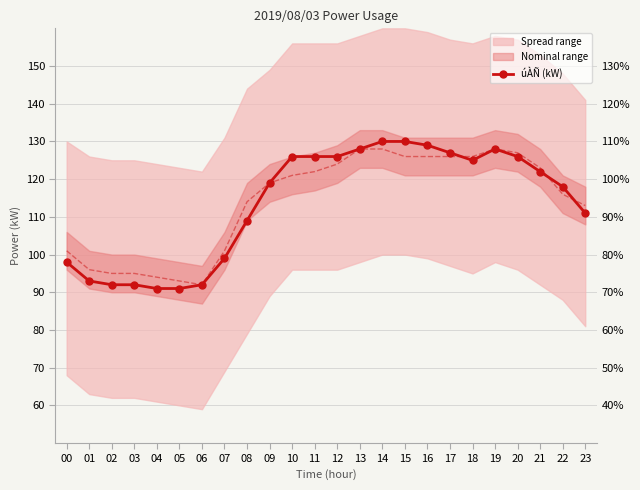

What is the maximum value shown in the chart?

130